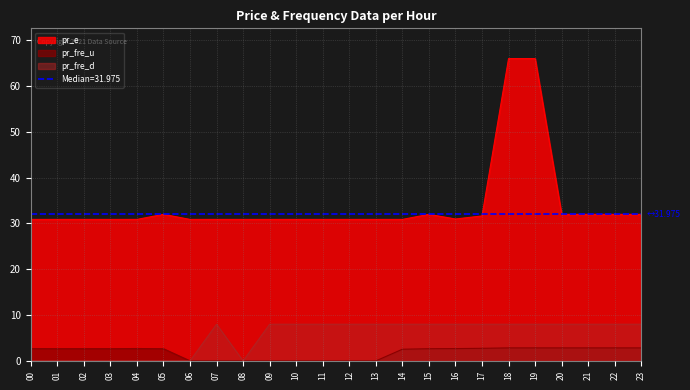

Is it true that pr_fre_d equals 0.0 at 05?

True